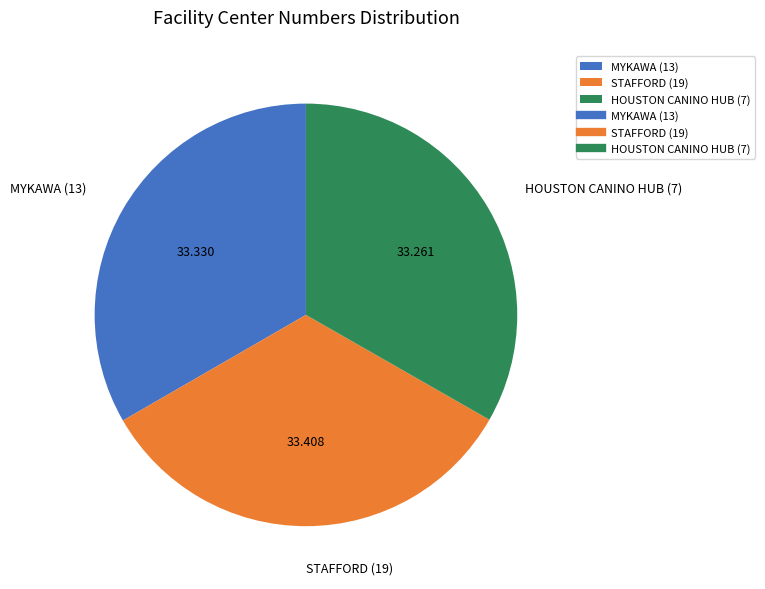

Is the sum of STAFFORD (19) and HOUSTON CANINO HUB (7) greater than half?

Yes